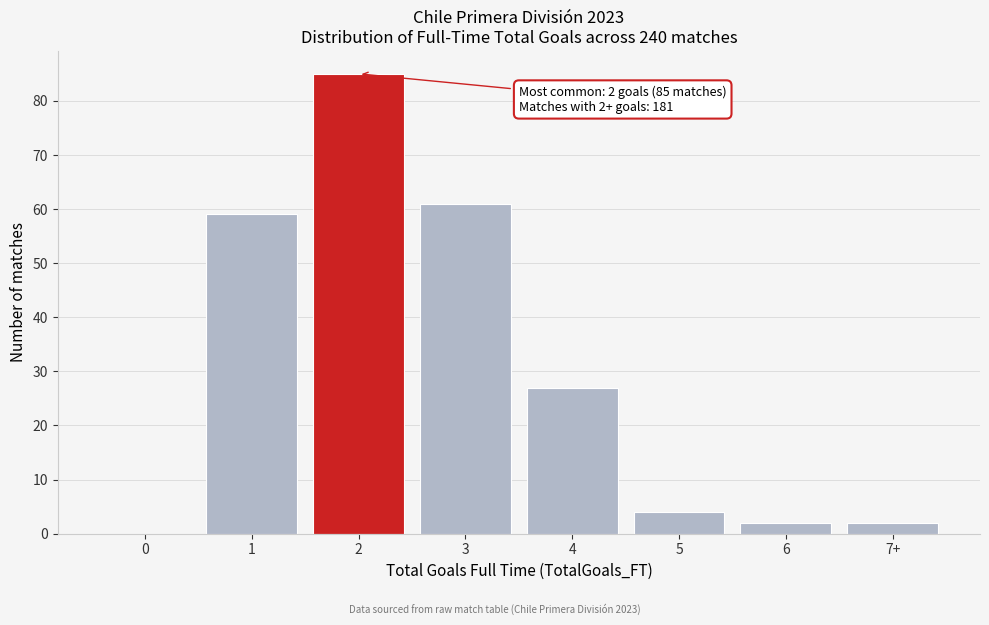

Reading right to left, what are all the values shown in this chart?

7+=2	6=2	5=4	4=27	3=61	2=85	1=59	0=0